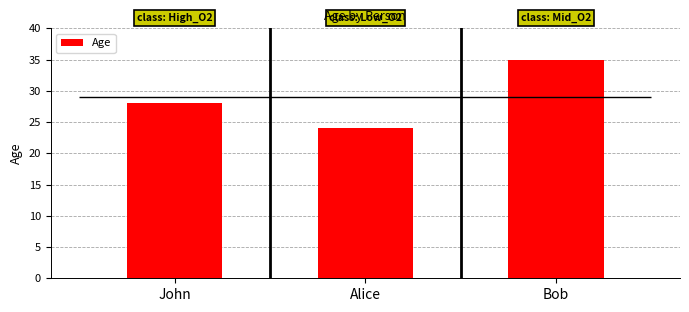

What is the label of the 1st bar from the left?

John